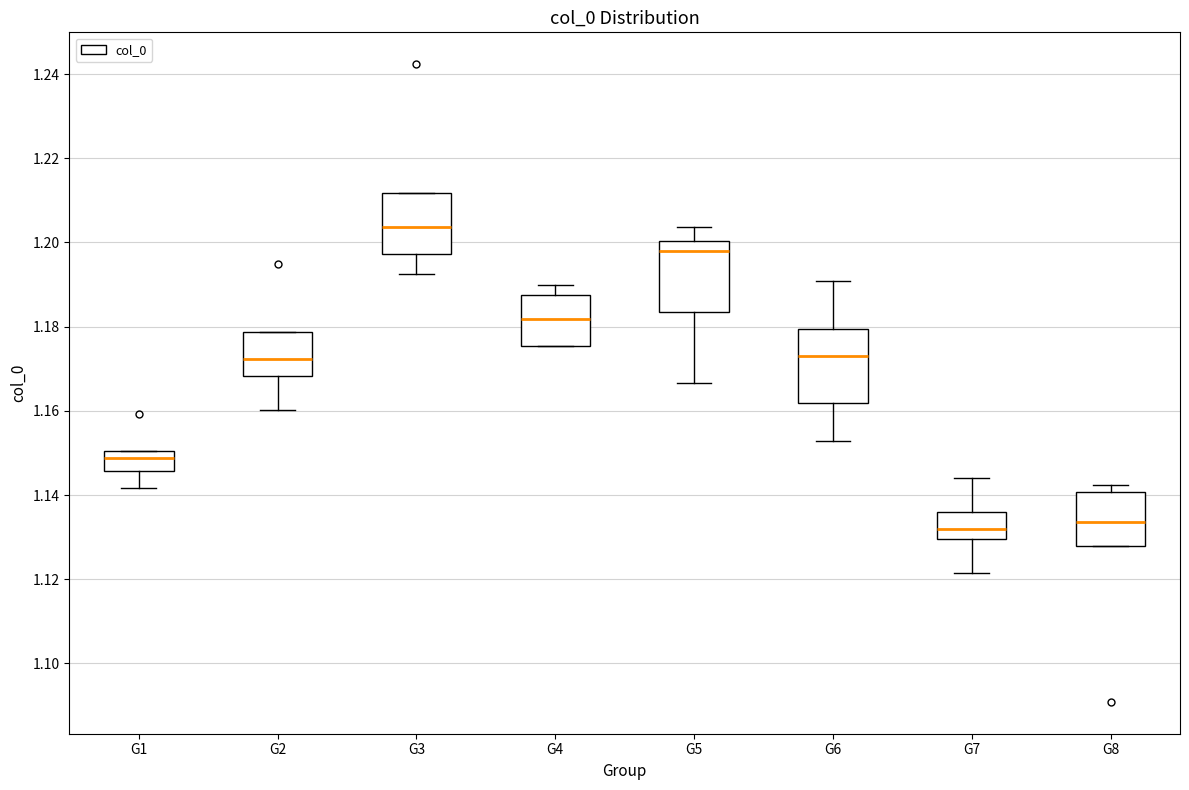

Where does the median line of the box for G3 sit on the y-axis? The values are not printed on the chart, so give them approximately, as read against the axis.

1.204